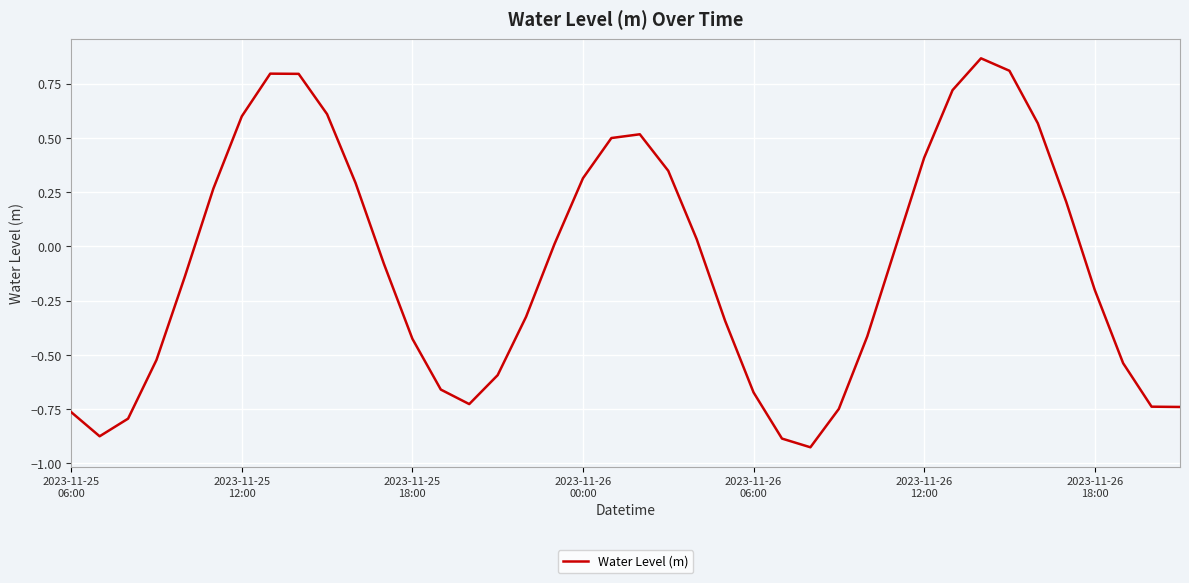

What is the difference between the maximum and minimum values?

1.8